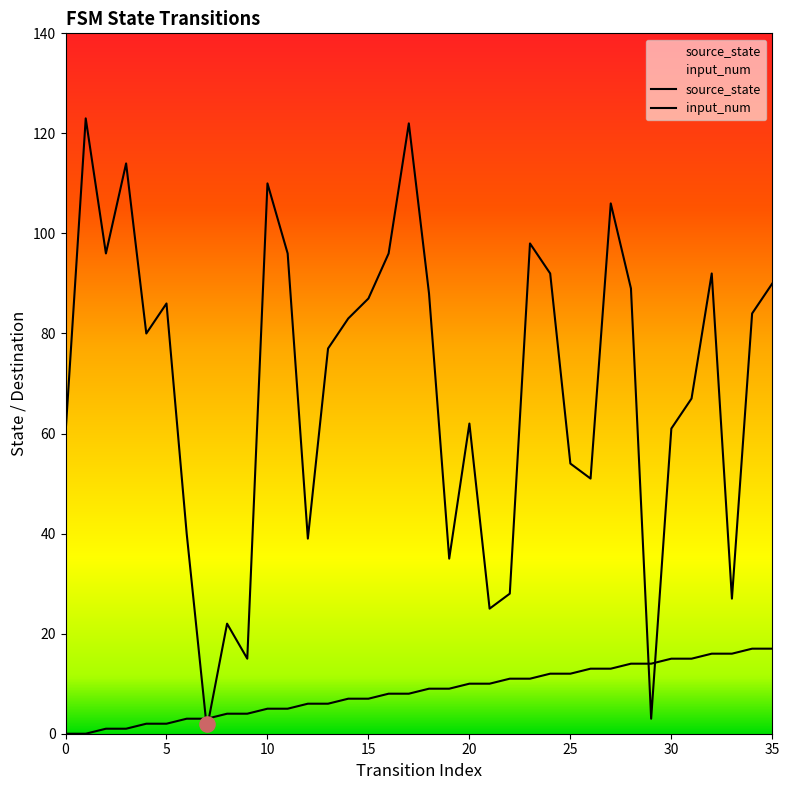

At how many categories does at least one series exceed 34?

29